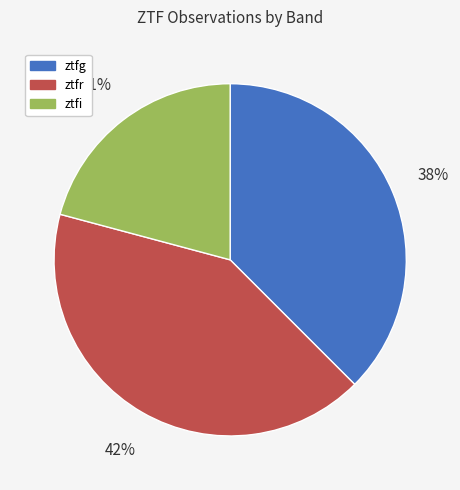

Is the sum of ztfg and ztfr greater than half?

Yes